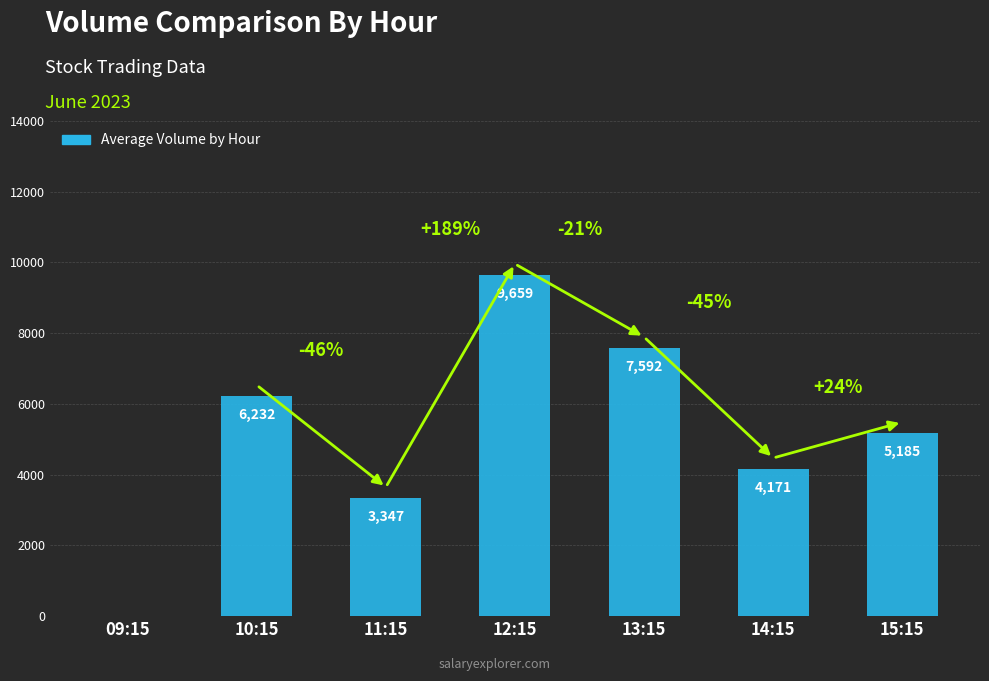

The value at 10:15 is 8911. True or false?

False